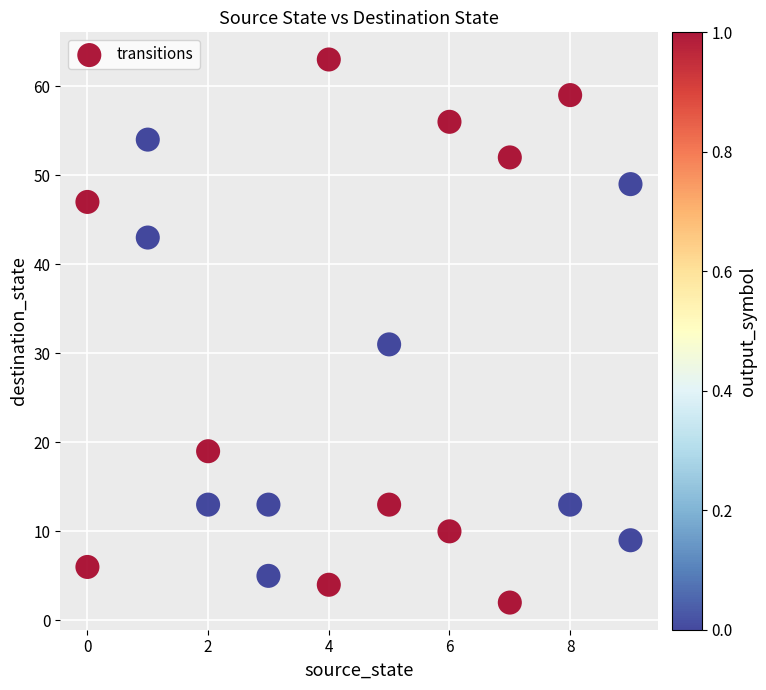

What Y value in the scatter plot is closest to 32?

31